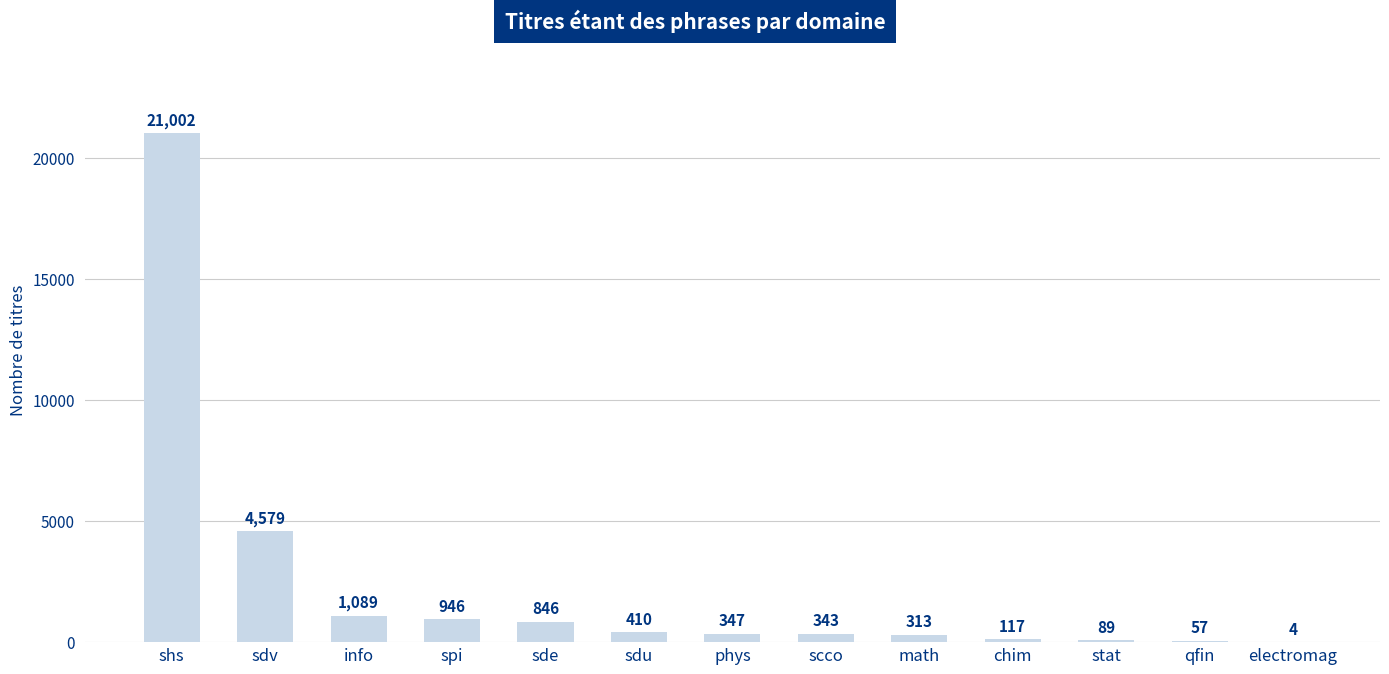

Is it true that the value at info is 1089?

True